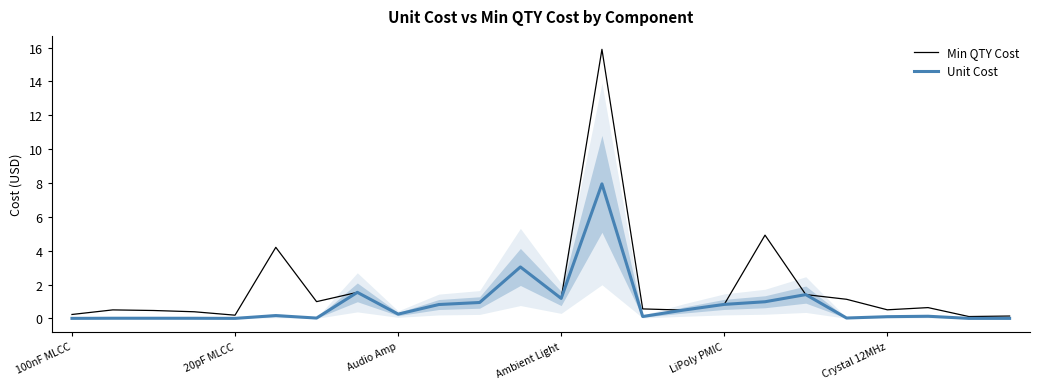

What is the maximum value for Min QTY Cost?

15.9